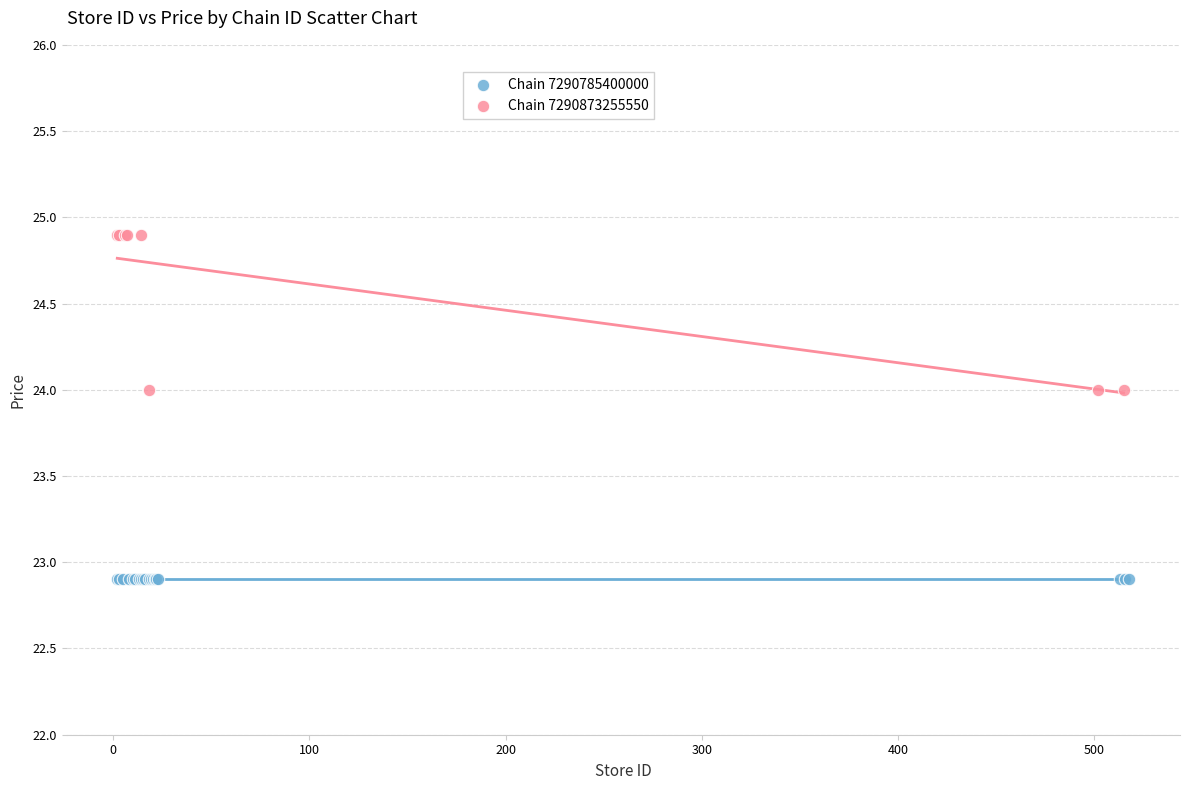

Which series contains the lowest Y value?

Chain 7290785400000